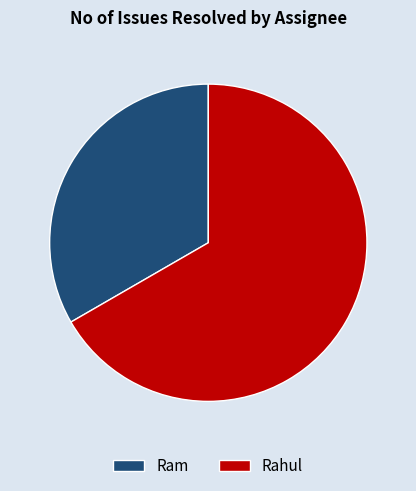

Do Rahul and Ram together represent more than half of the pie?

Yes